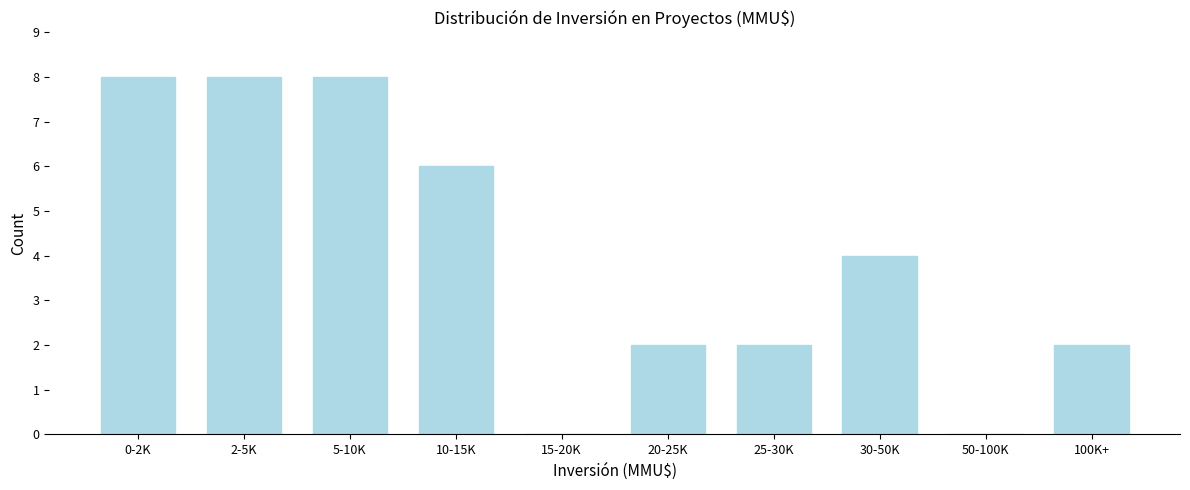

Reading right to left, transcribe all the data shown in this chart.

100K+=2	50-100K=0	30-50K=4	25-30K=2	20-25K=2	15-20K=0	10-15K=6	5-10K=8	2-5K=8	0-2K=8